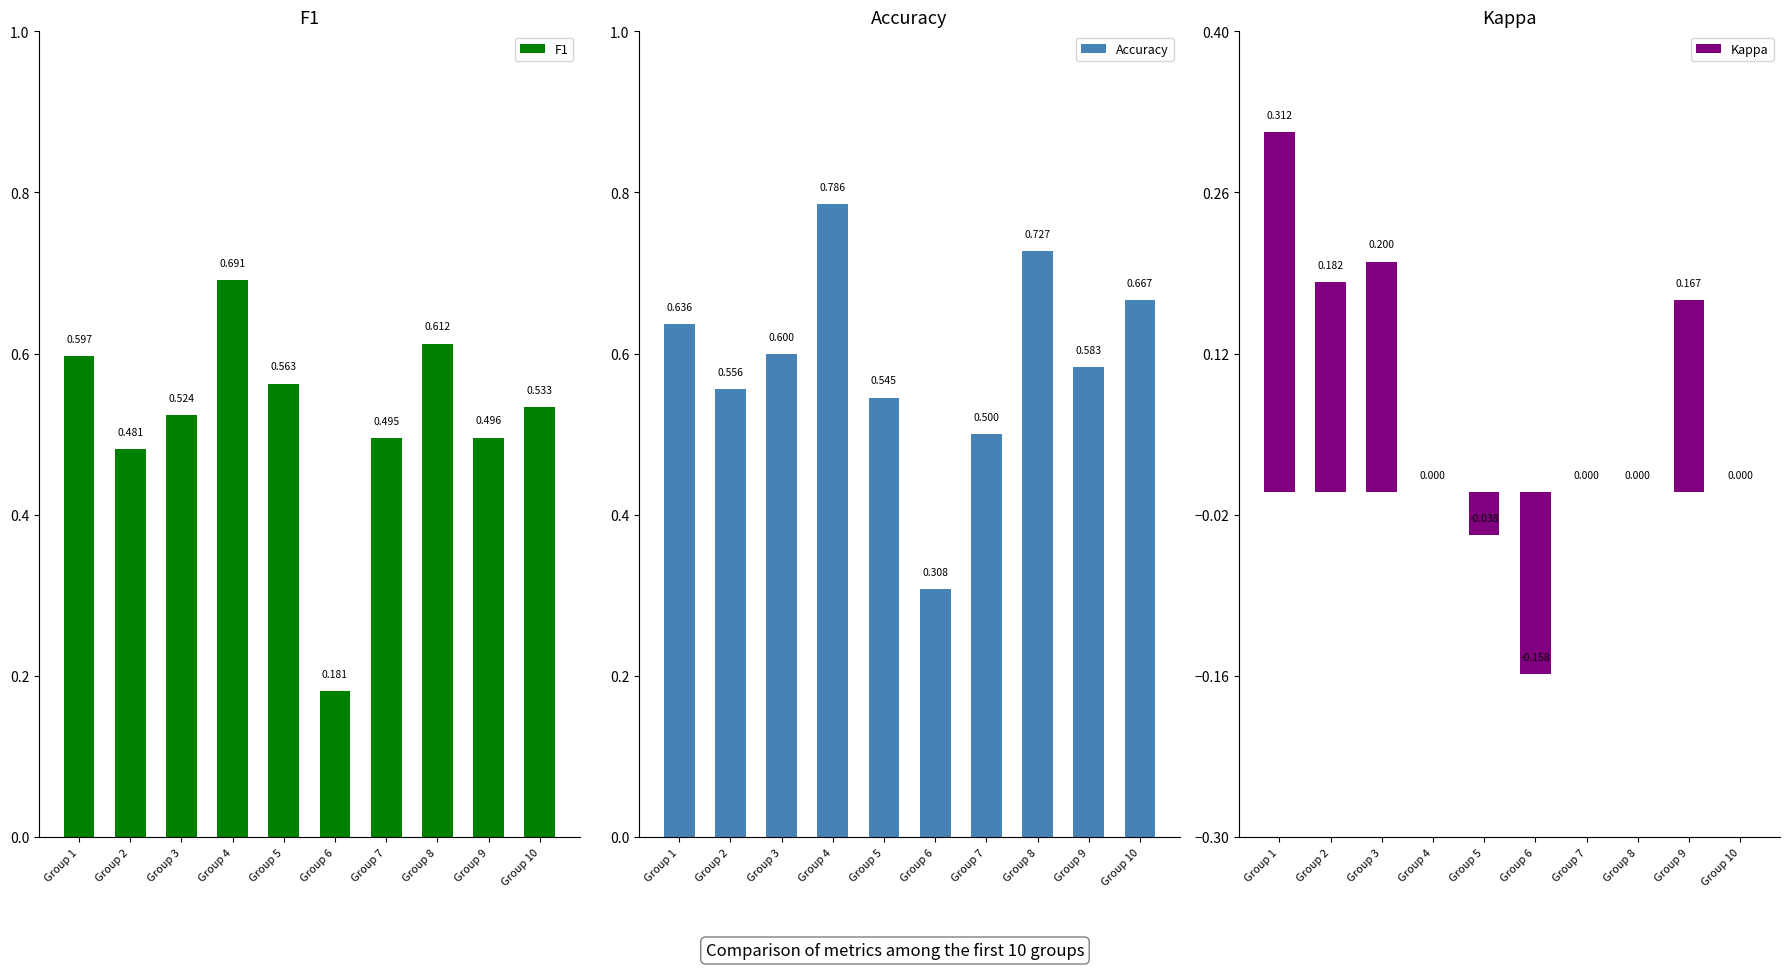

Read the Accuracy value at Group 4.

0.8